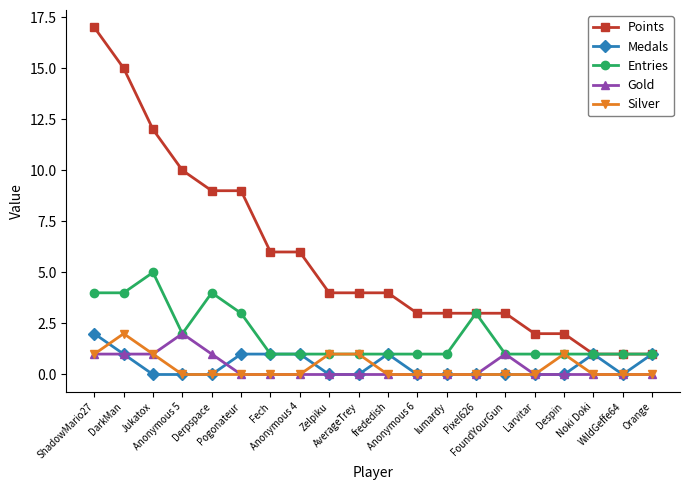

Which series has the largest total across all categories?

Points